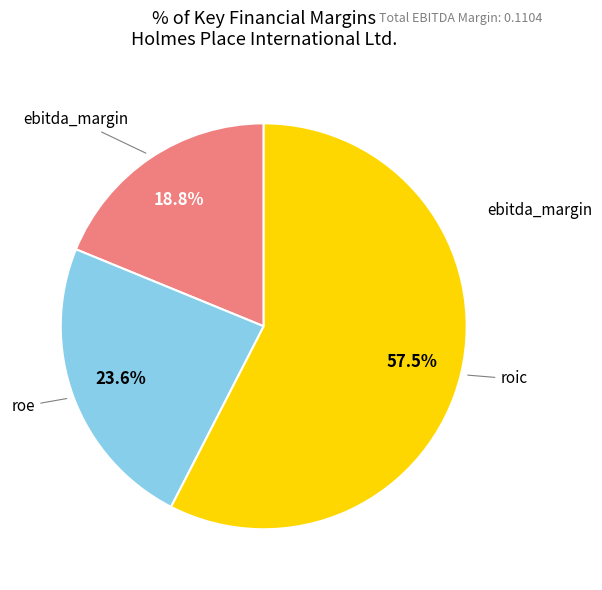

Is there a majority slice in this chart?

Yes